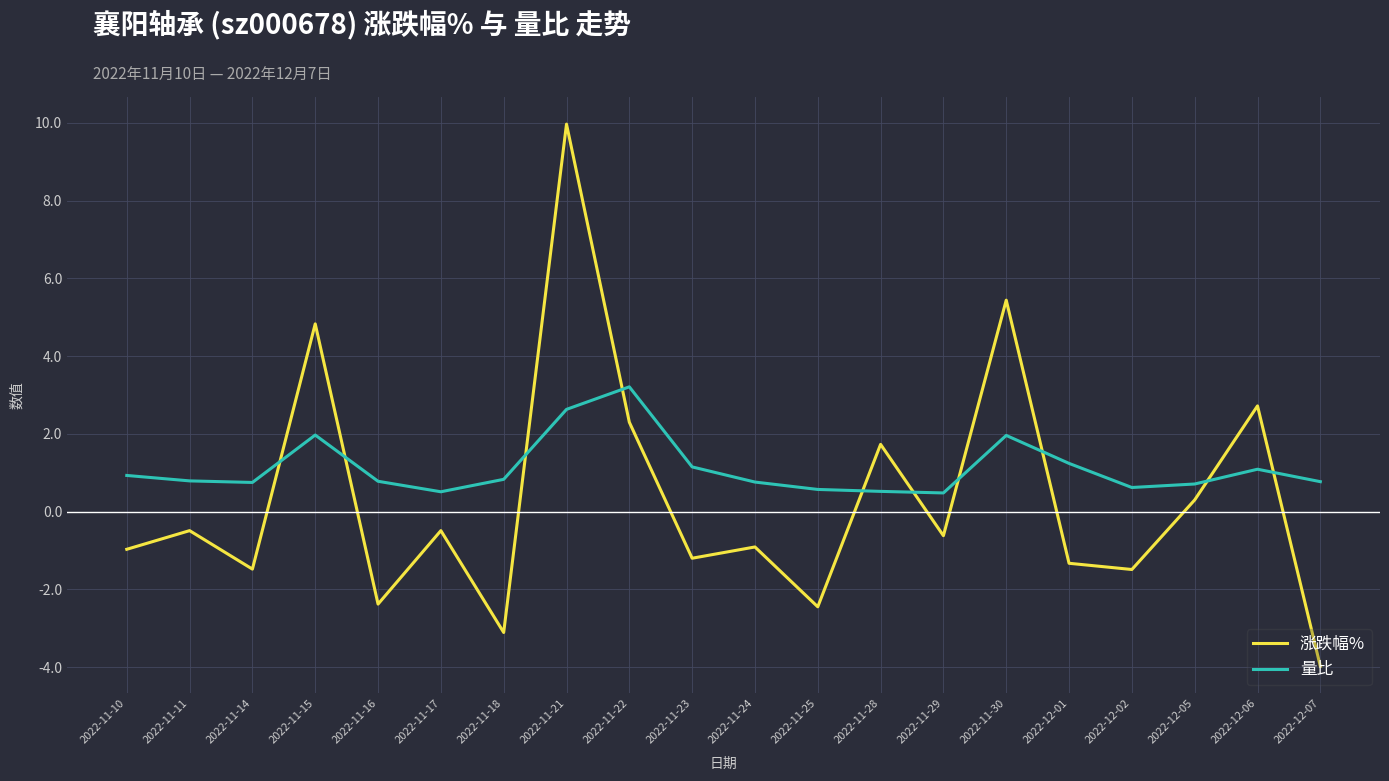

True or false: 量比 has a value of 1.4 at 2022-11-21.

False